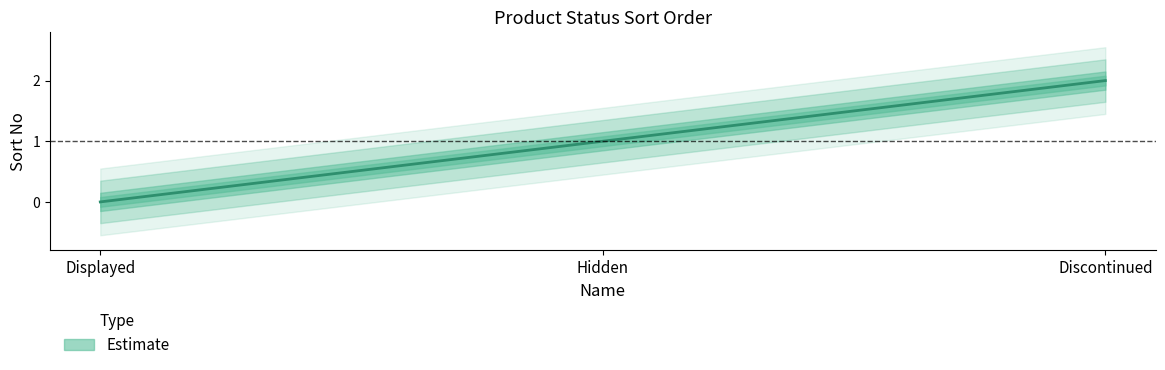

Reading left to right, extract all data points from this chart.

Displayed=0	Hidden=1	Discontinued=2